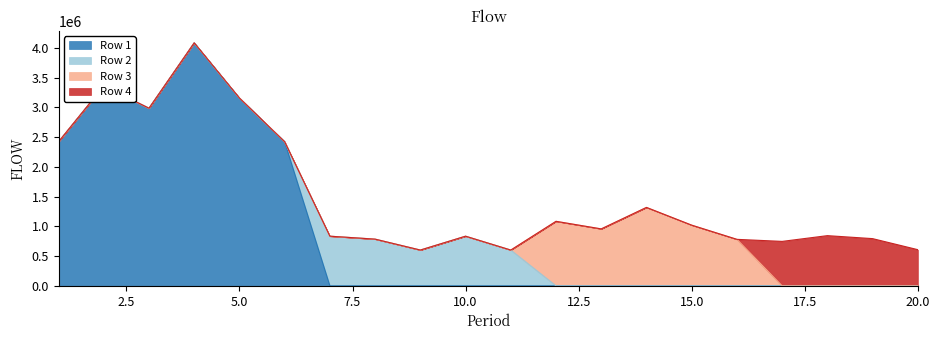

At which category is the sum across all series the highest?

4